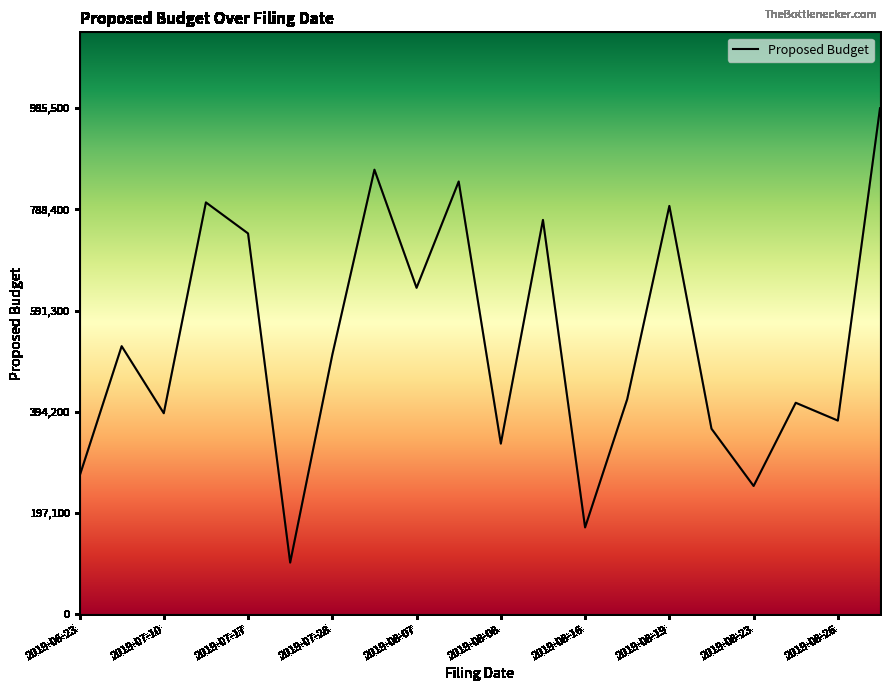

What is the smallest value displayed?

101000